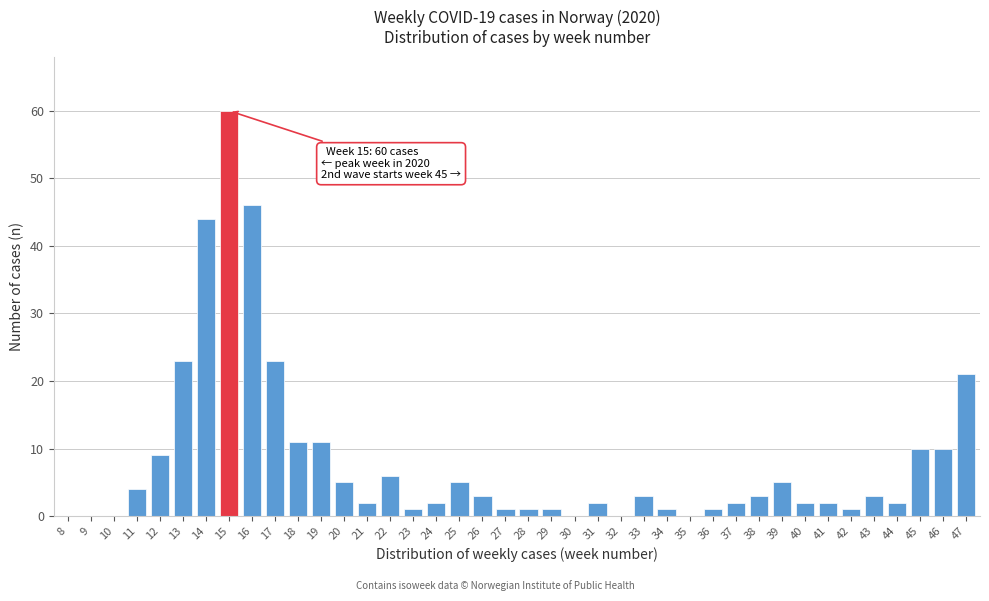

What is the sum of all values?

326